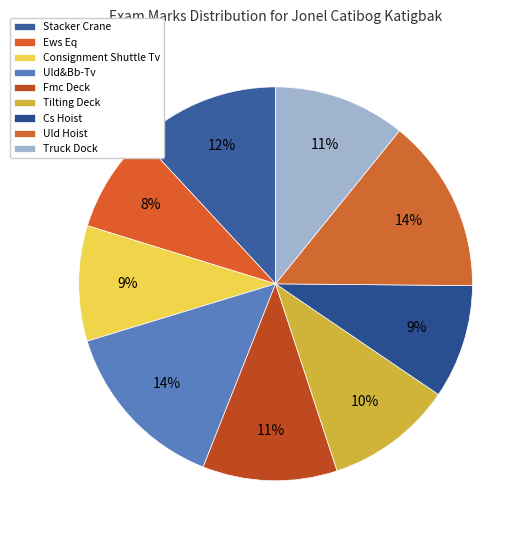

To the nearest percent, what portion does Cs Hoist represent?

9%